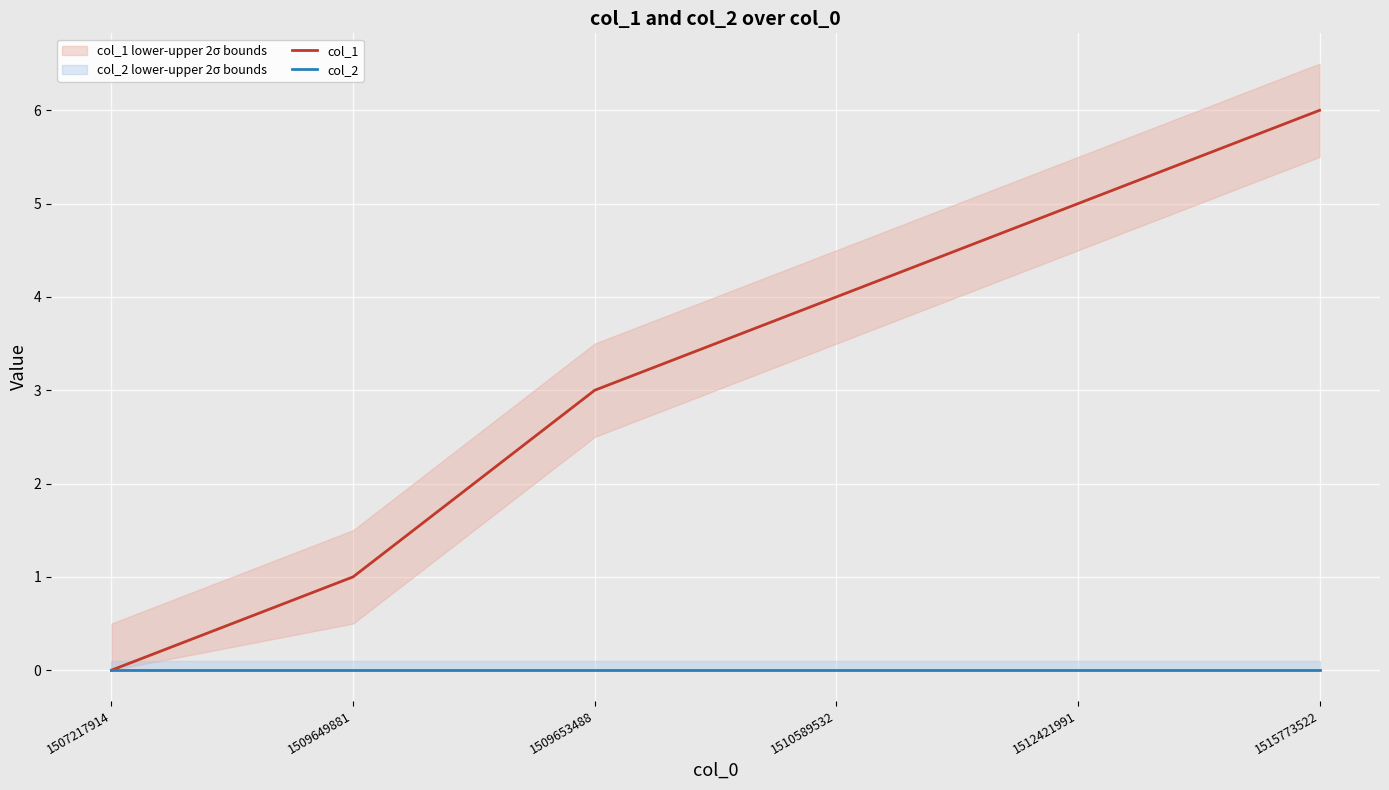

True or false: col_2 and col_1 cross at least once.

False